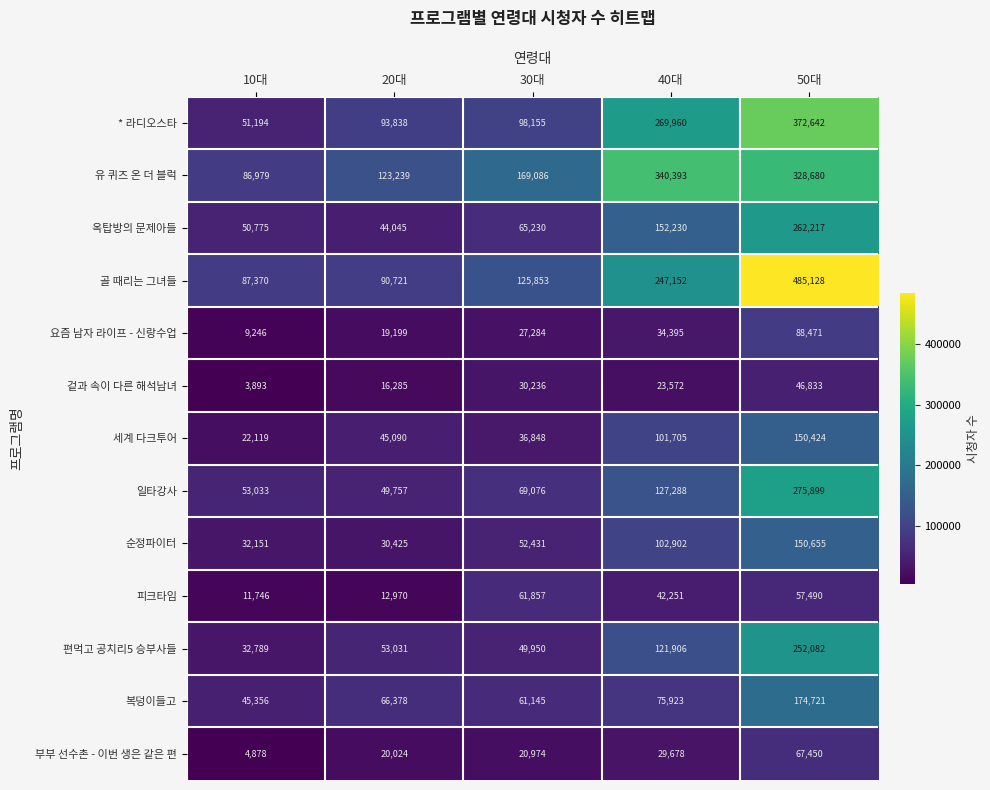

What is the minimum value for 겉과 속이 다른 해석남녀?

3893